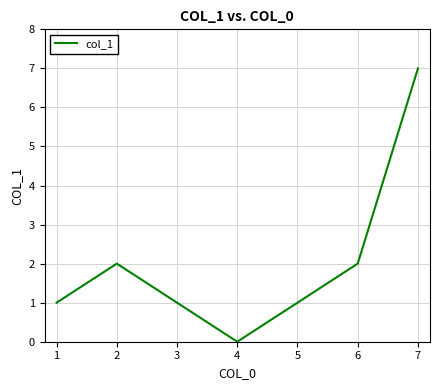

Is this an area chart (filled region under the line)?

No